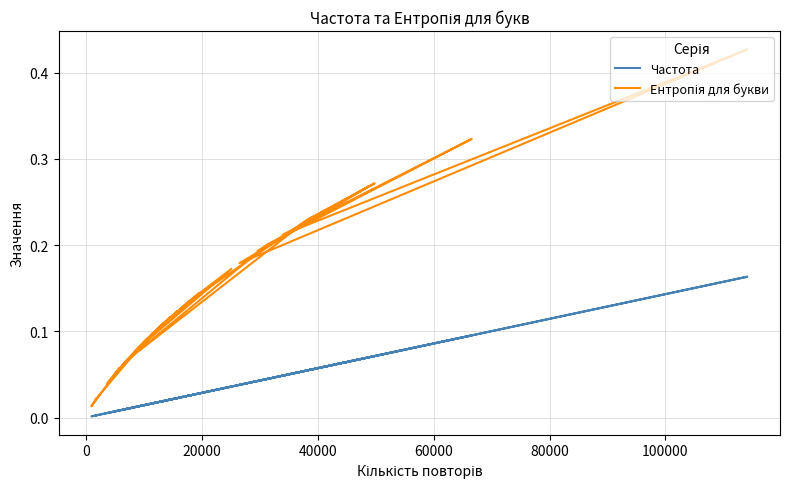

What is the highest value of the Ентропія для букви series?

0.4